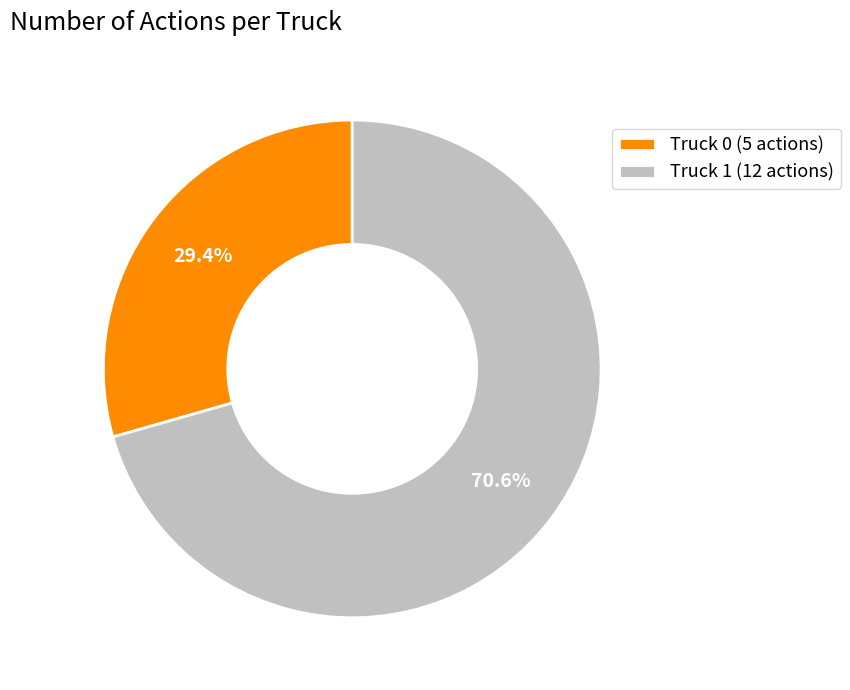

To the nearest percent, what is the difference between the Truck 1 and Truck 0 slice percentages?

41%